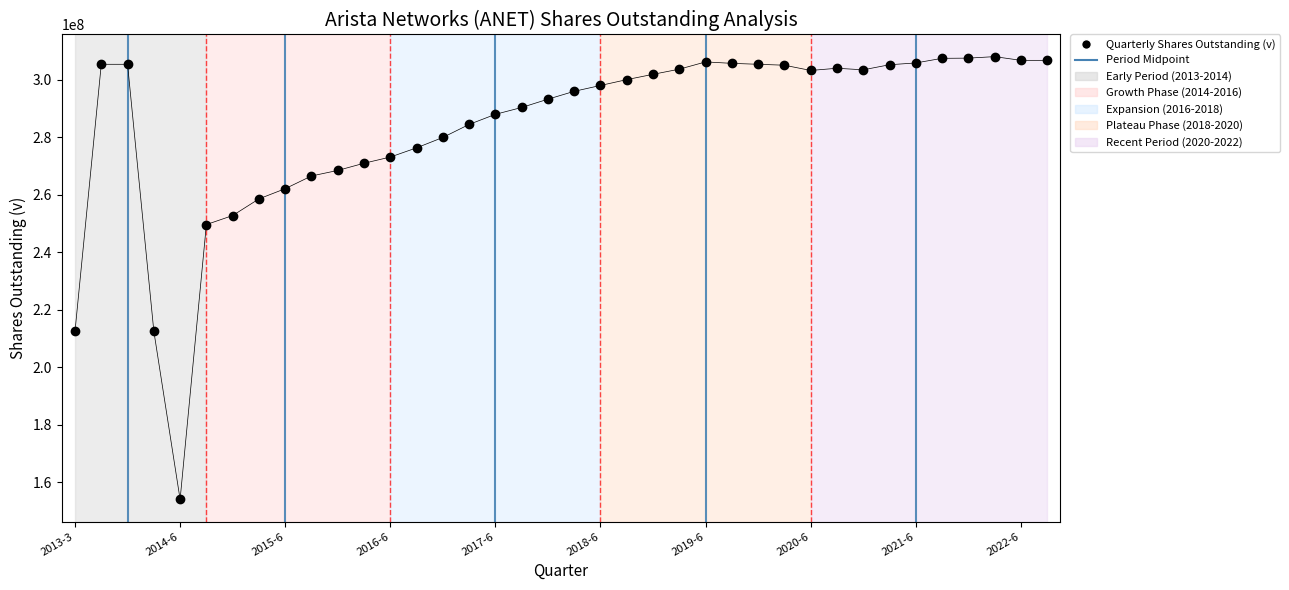

What is the range of Y values (max minus min)?

154081000